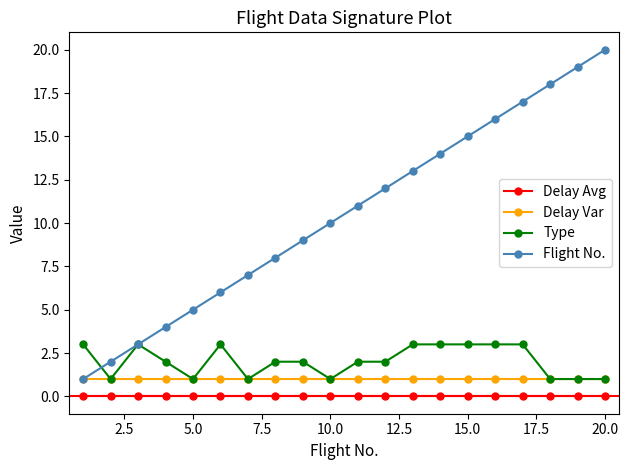

How many lines are shown in the chart?

4